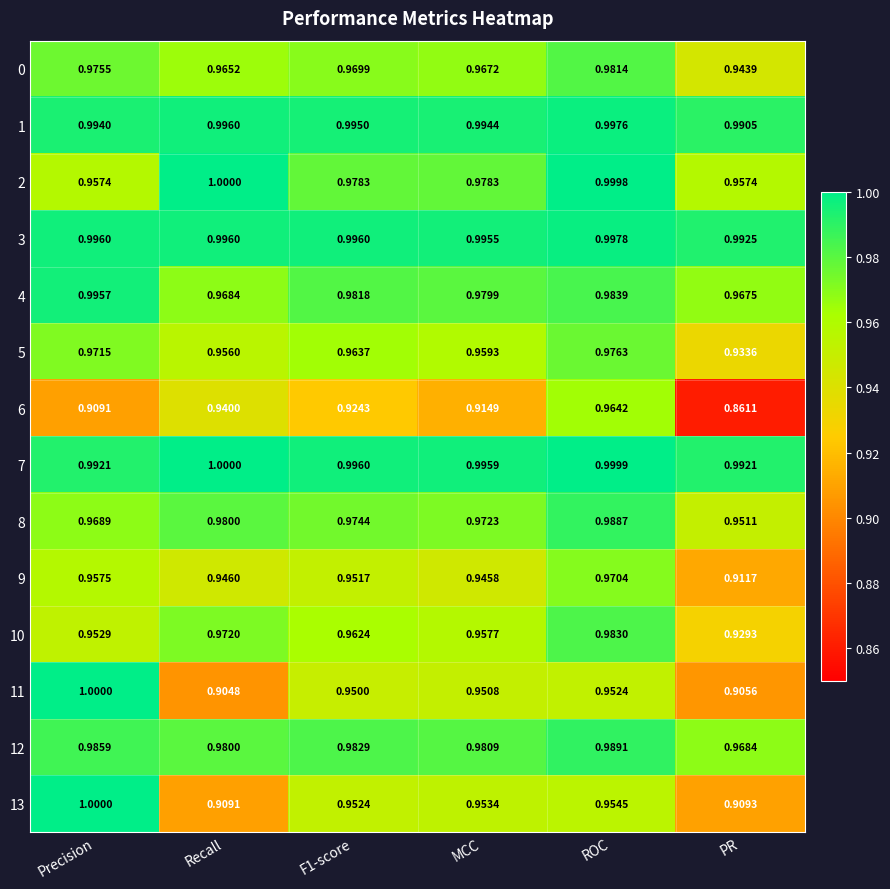

At which category is the sum across all series the highest?

ROC